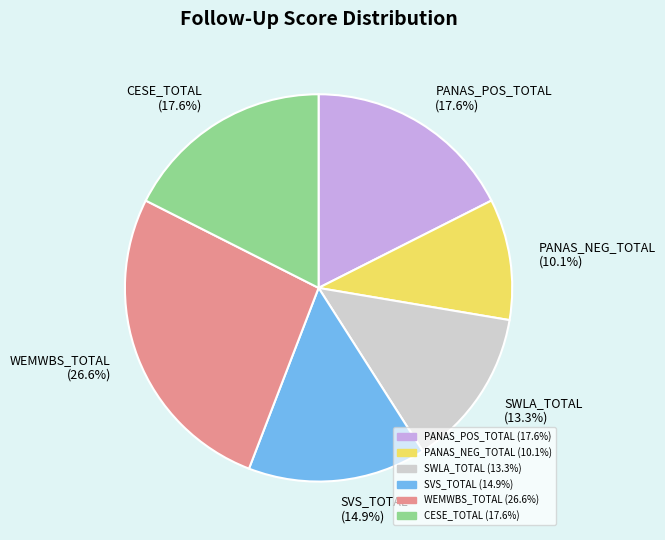

What percentage is the SWLA_TOTAL slice, to the nearest percent?

13%